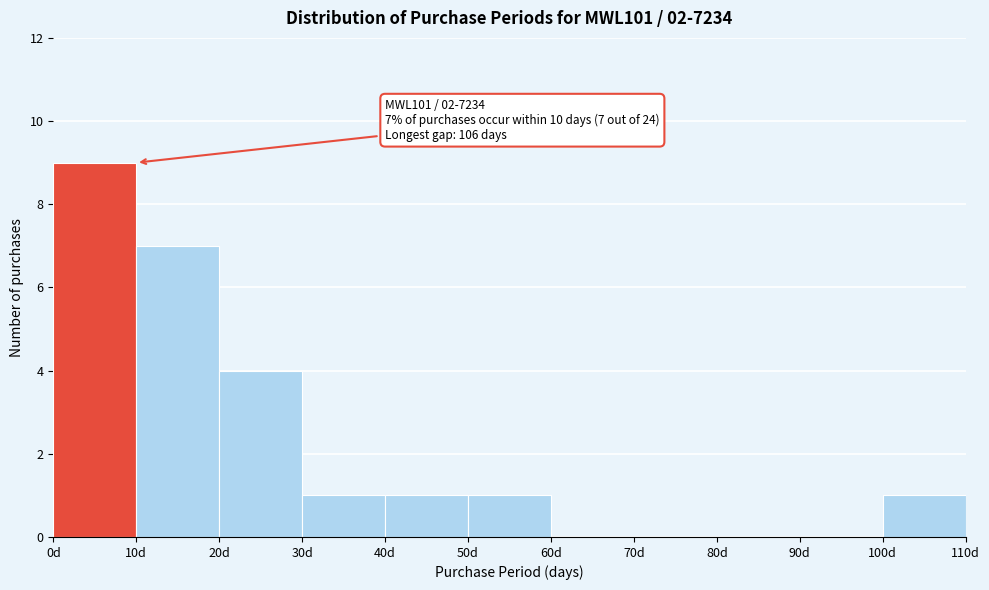

Over which range of the x-axis is the bar tallest?

0 to 10